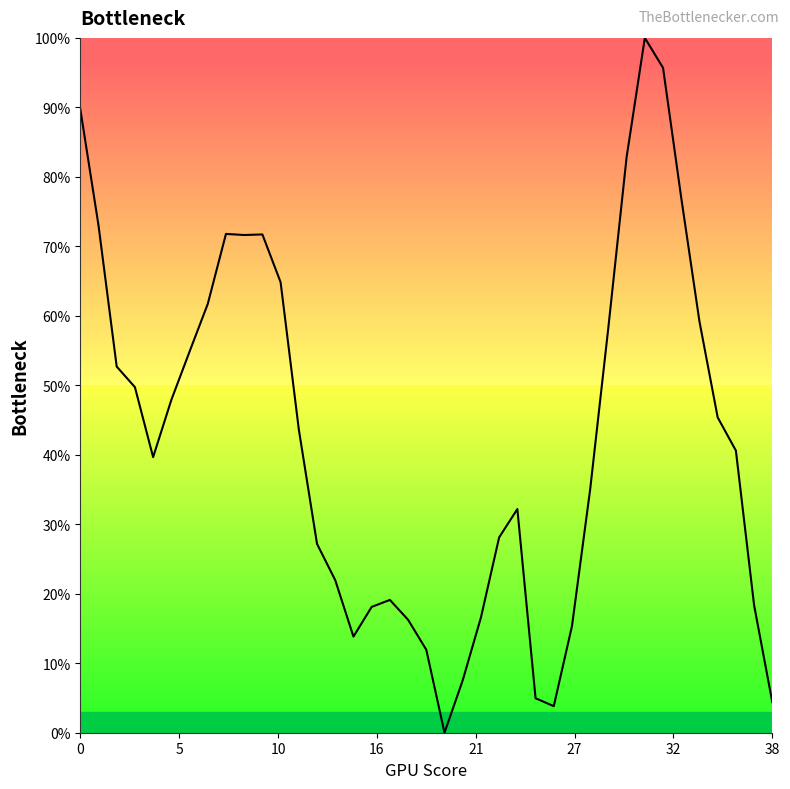

Does the chart display data point markers on the line(s)?

No